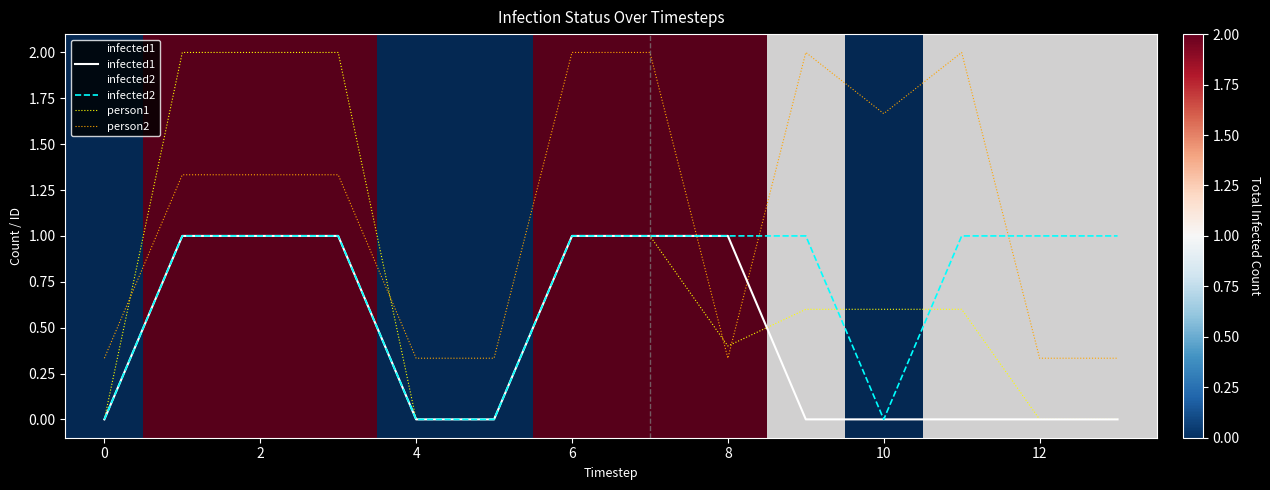

Reading left to right, extract all data points from this chart.

infected1: 0.0	1.0	1.0	1.0	0.0	0.0	1.0	1.0	1.0	0.0	0.0	0.0	0.0	0.0
infected2: 0.0	1.0	1.0	1.0	0.0	0.0	1.0	1.0	1.0	1.0	0.0	1.0	1.0	1.0
person1: 0.0	2.0	2.0	2.0	0.0	0.0	1.0	1.0	0.4	0.6	0.6	0.6	0.0	0.0
person2: 0.3	1.3	1.3	1.3	0.3	0.3	2.0	2.0	0.3	2.0	1.7	2.0	0.3	0.3